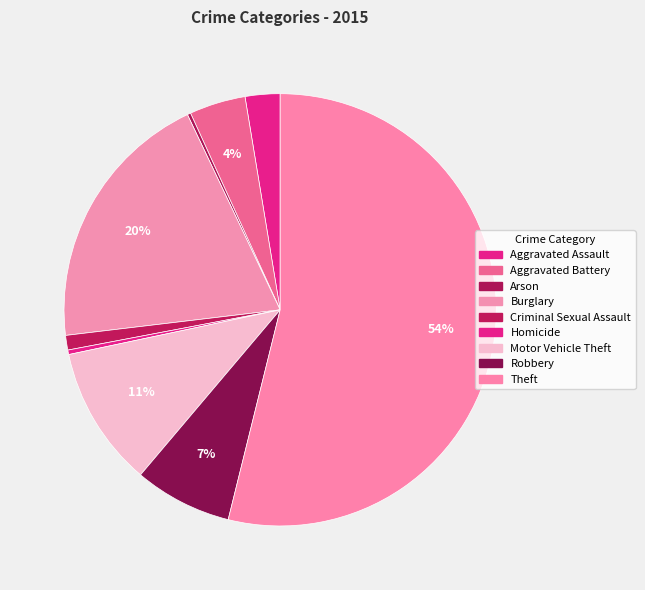

The Theft slice represents 54% of the pie. True or false?

True